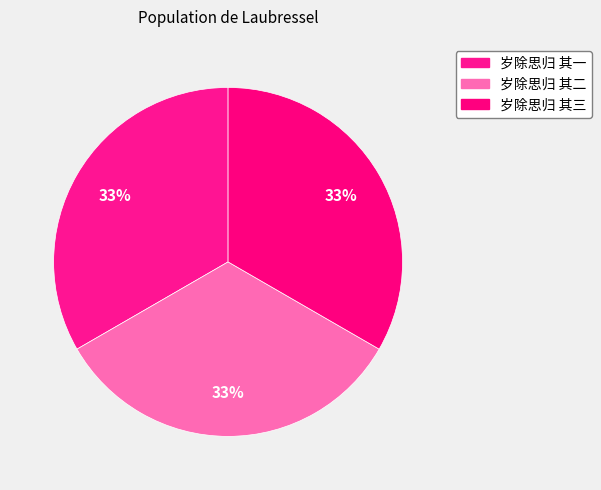

How much of the chart is everything except 岁除思归 其二?

66.7%